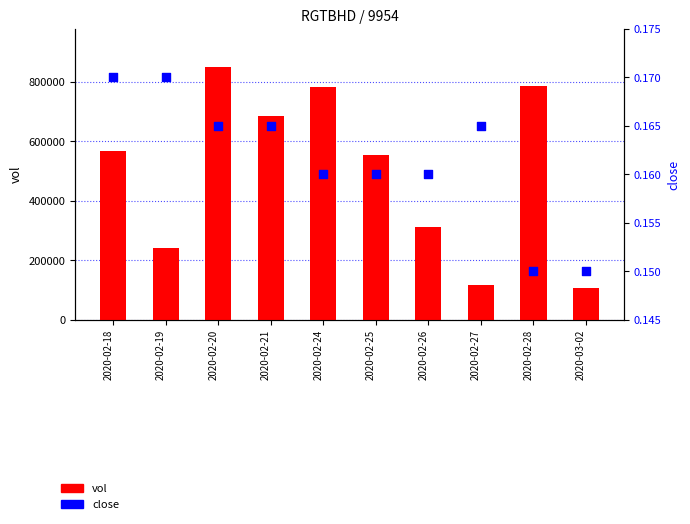

What are all the series names shown in the legend?

vol, close